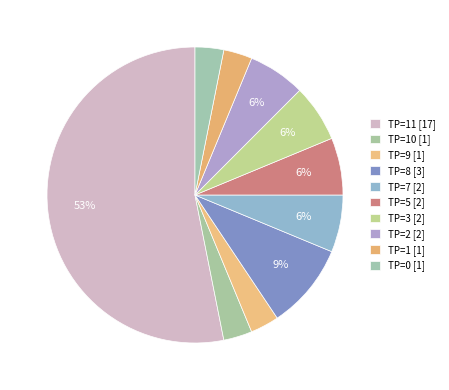

How many segments does this pie chart have?

10